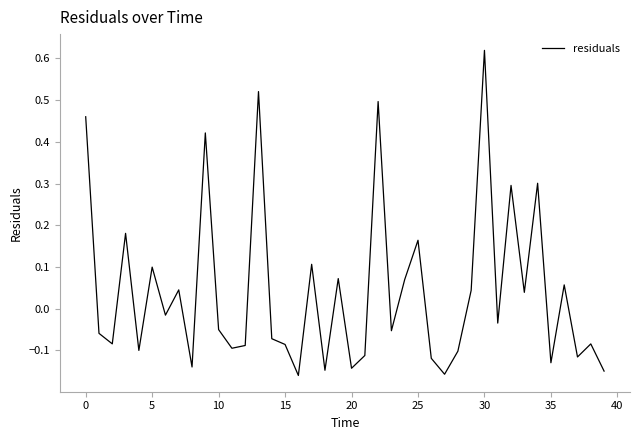

What is the difference between the maximum and minimum values?

0.8